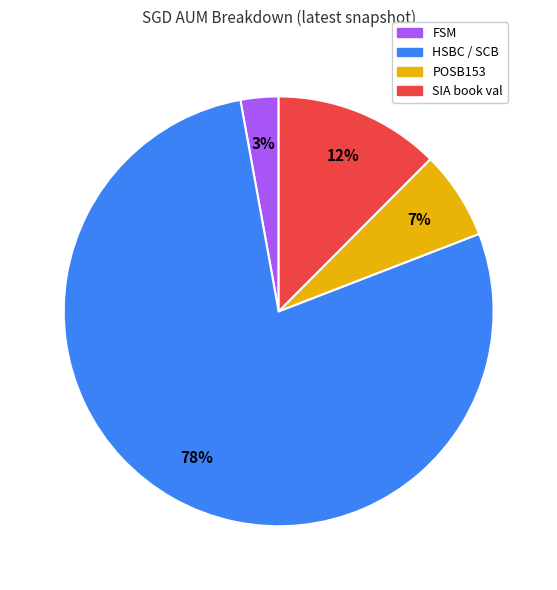

Is the sum of POSB153 and SIA book val greater than half?

No